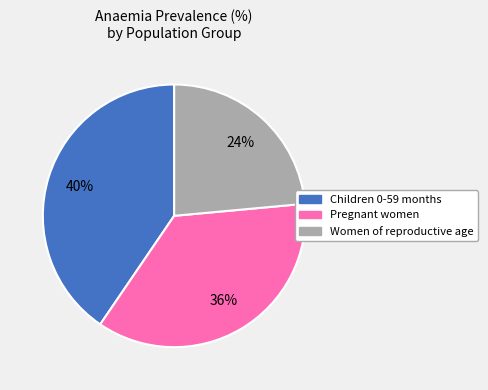

Which slice is the largest?

Children 0-59 months